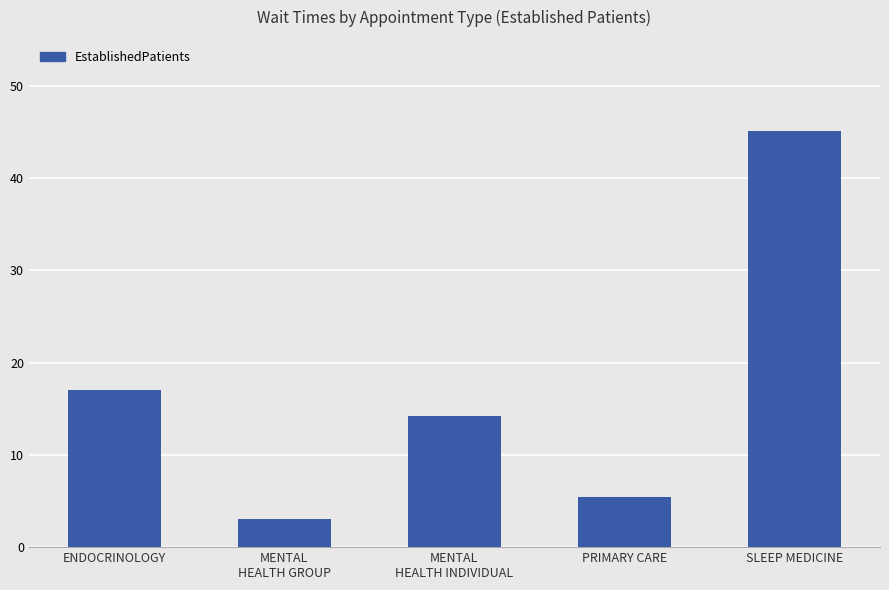

Which has a higher value, PRIMARY CARE or SLEEP MEDICINE?

SLEEP MEDICINE